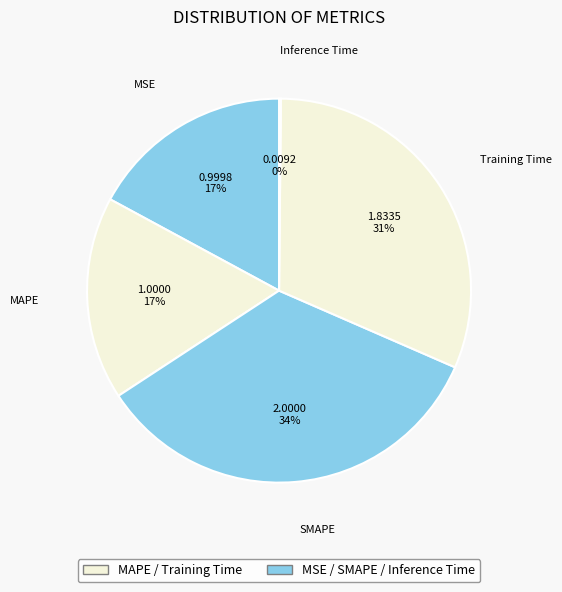

Is the sum of MSE and Training Time greater than half?

No